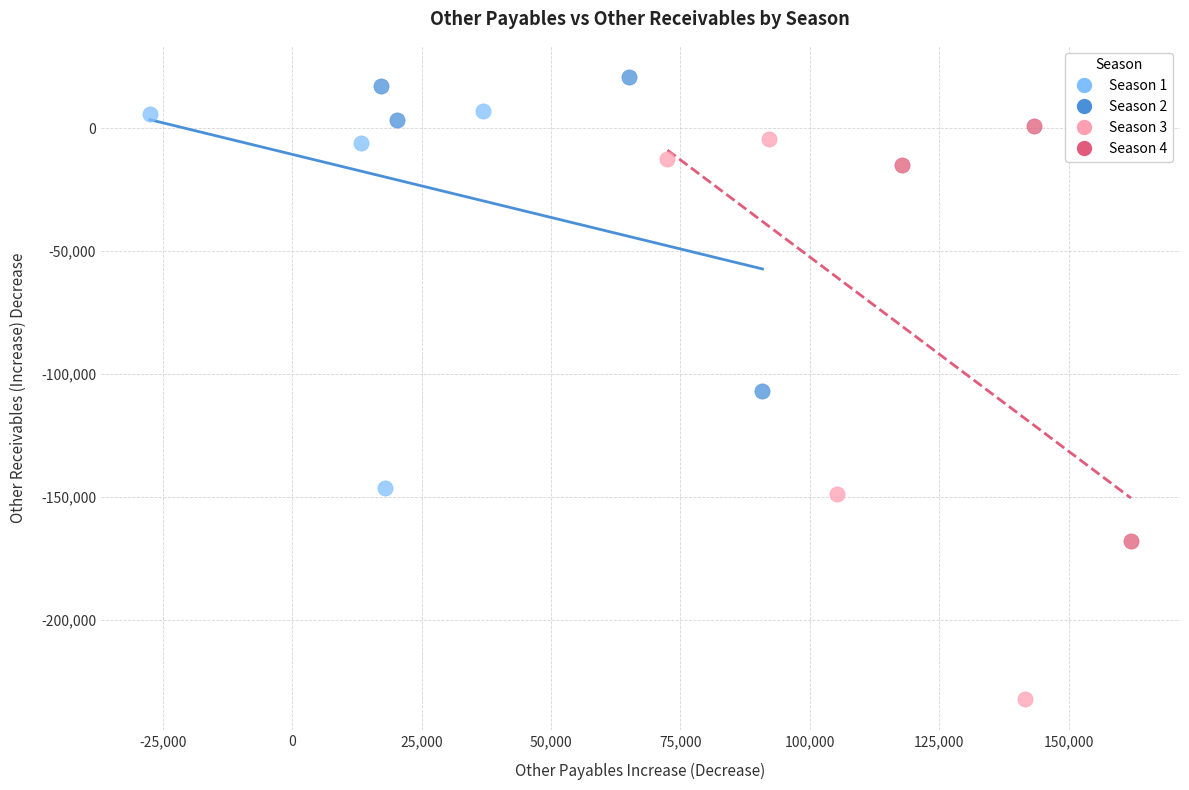

Which series has the widest spread of Y values?

Season 3